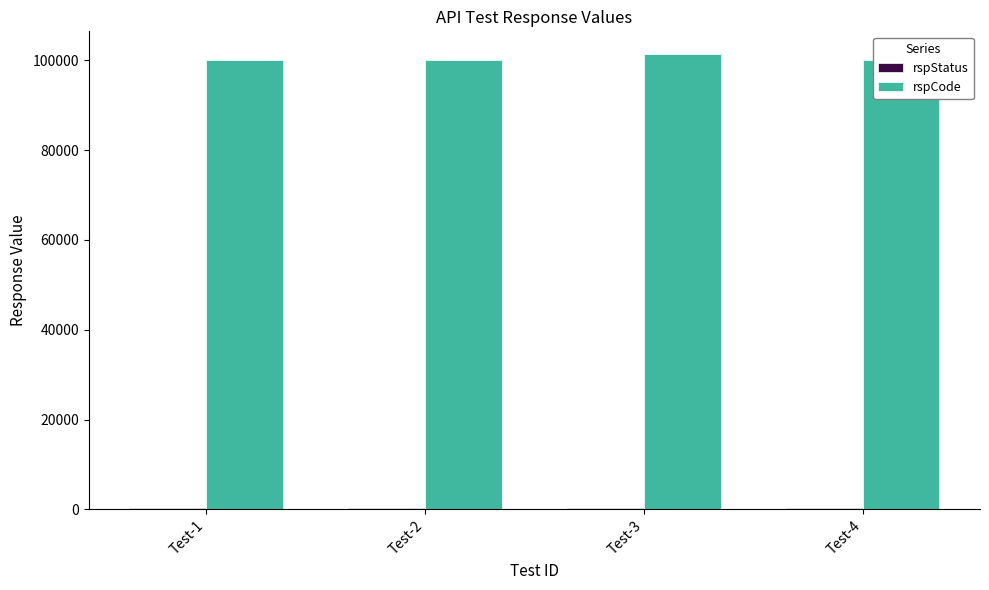

At which category is the sum across all series the highest?

Test-3